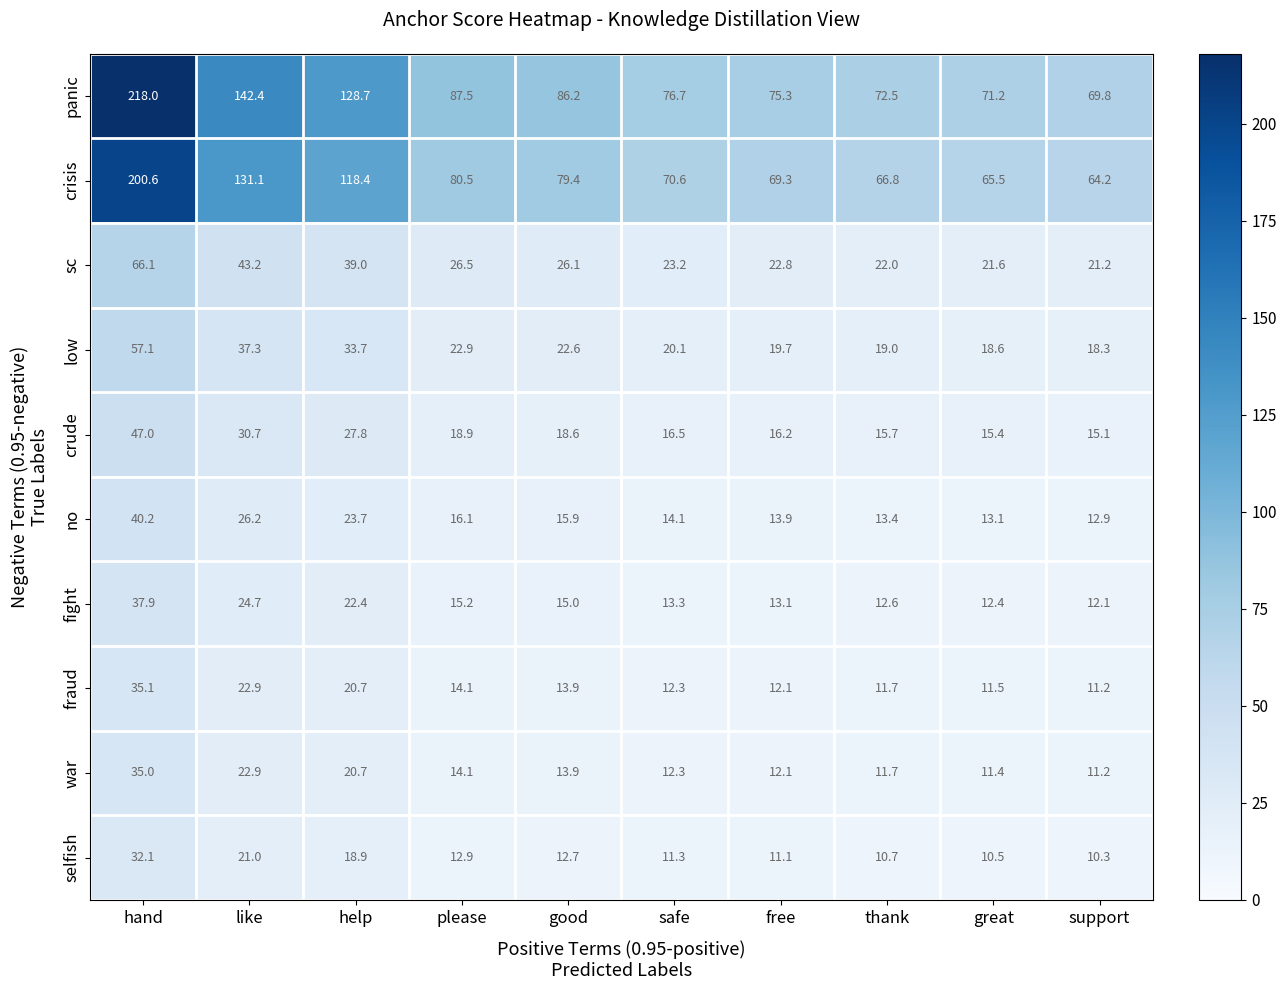

What is the spread (max minus min) of values at please?

74.6